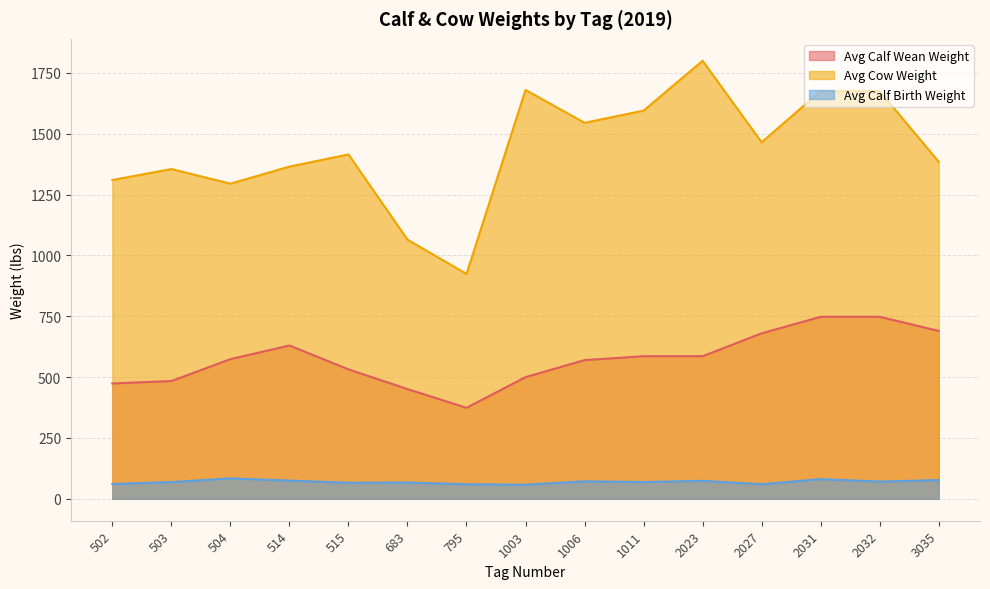

What is the value of the Avg Calf Birth Weight point at the 13th from the left?

81